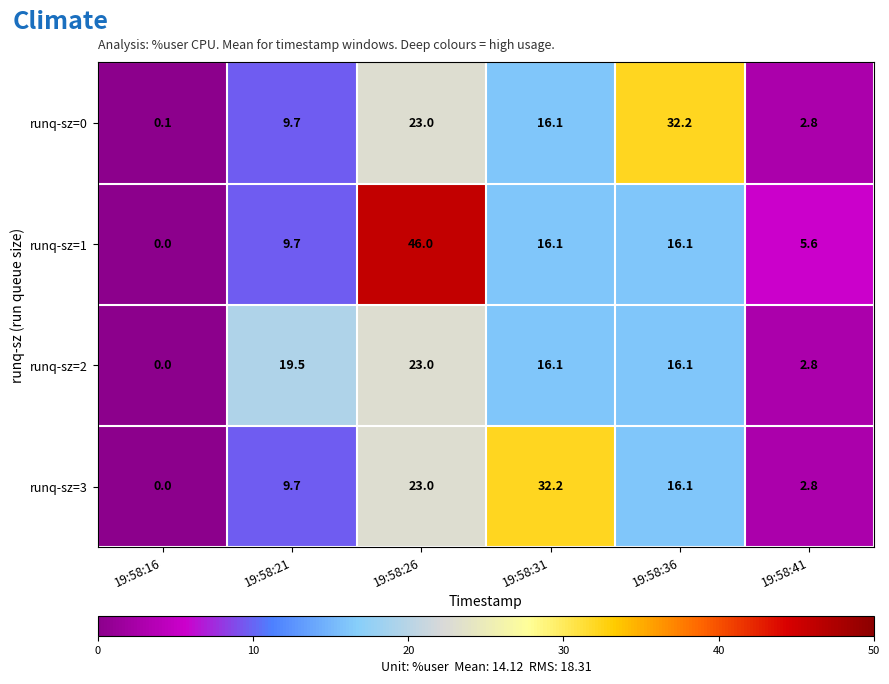

Which category has the lowest value in the runq-sz=0 series?

19:58:16